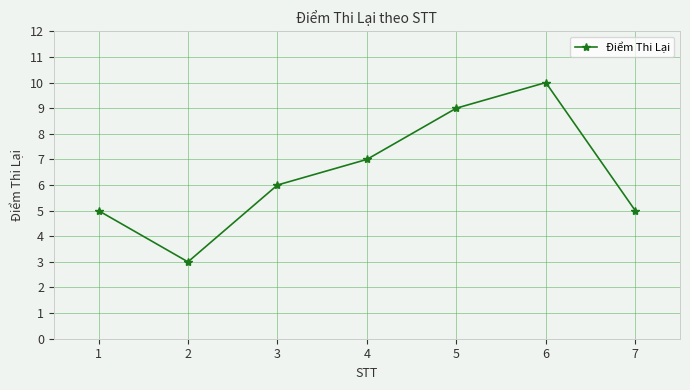

What is the minimum value shown in the chart?

3